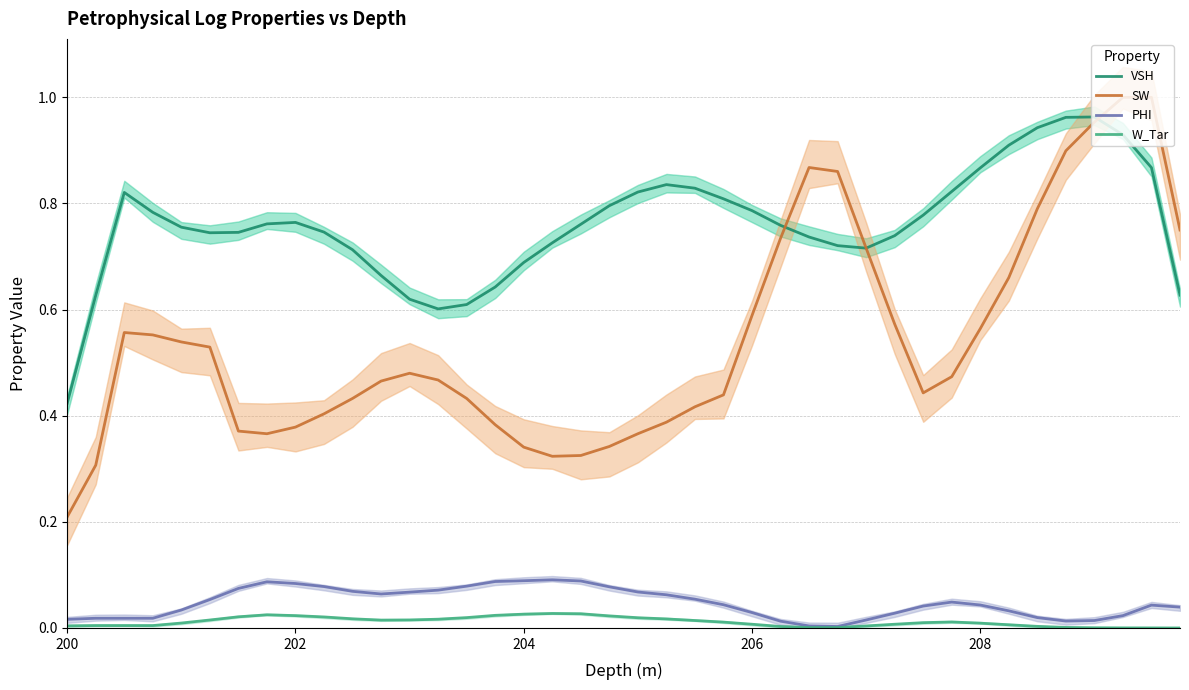

Does the chart display data point markers on the line(s)?

No